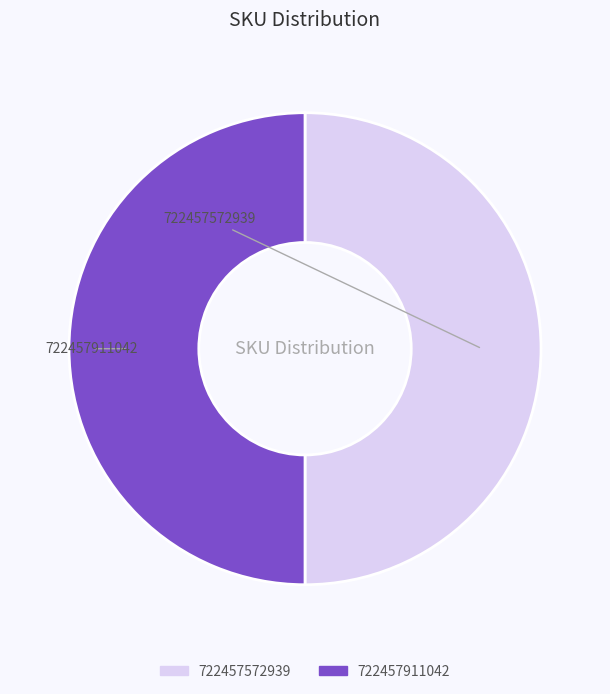

What is the ratio of the value at 722457911042 to the value at 722457572939?

1.0